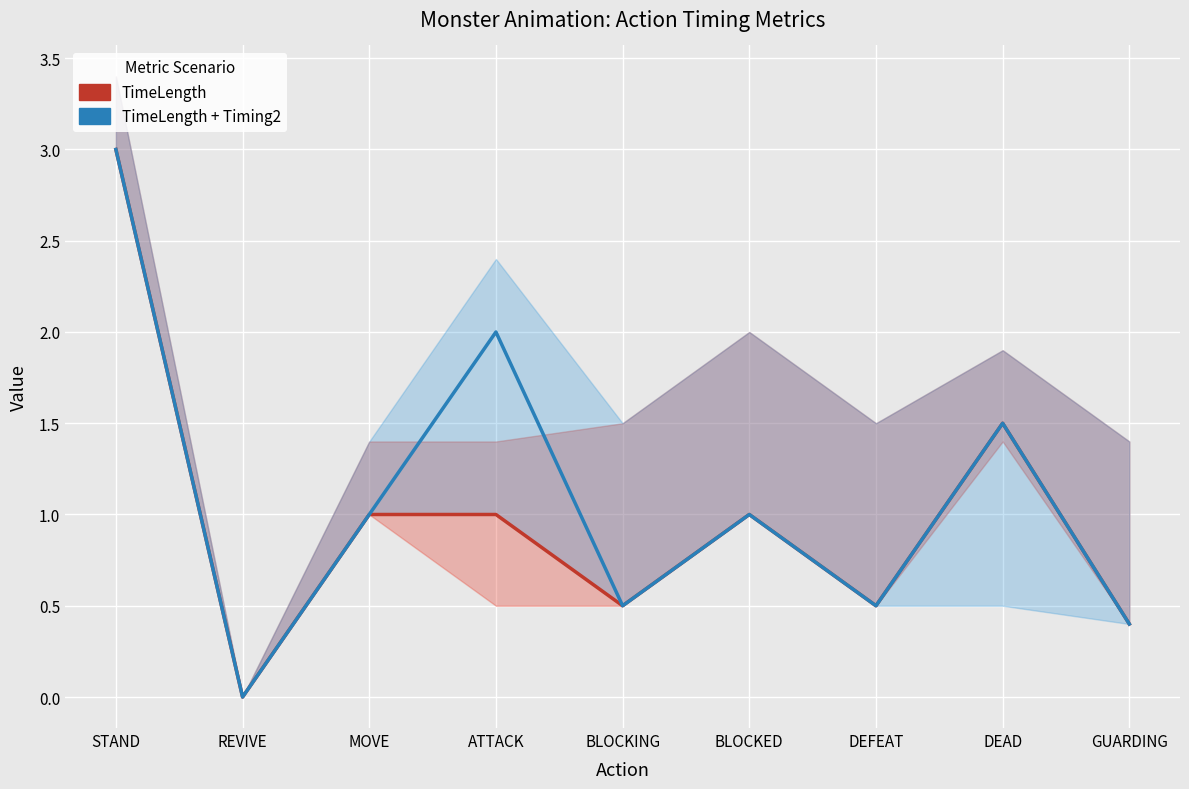

True or false: TimeLength + Timing2 and TimeLength cross at least once.

False